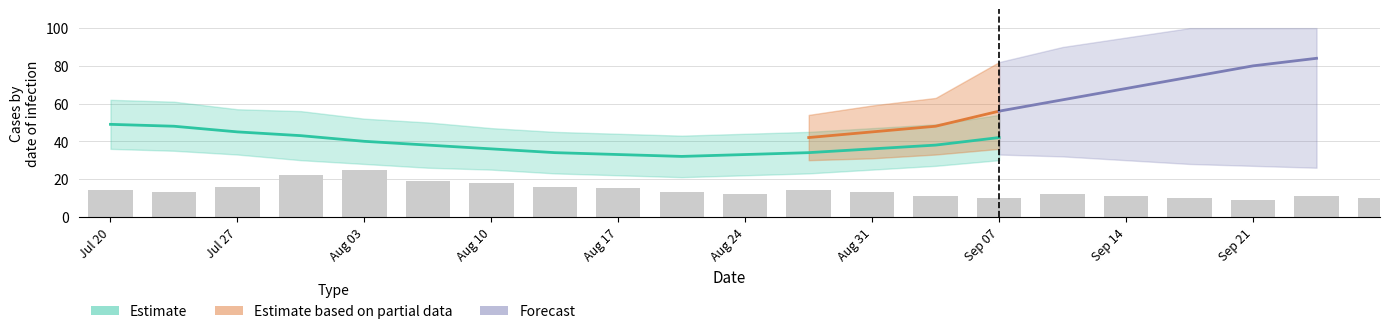

What is the maximum value shown in the chart?

84